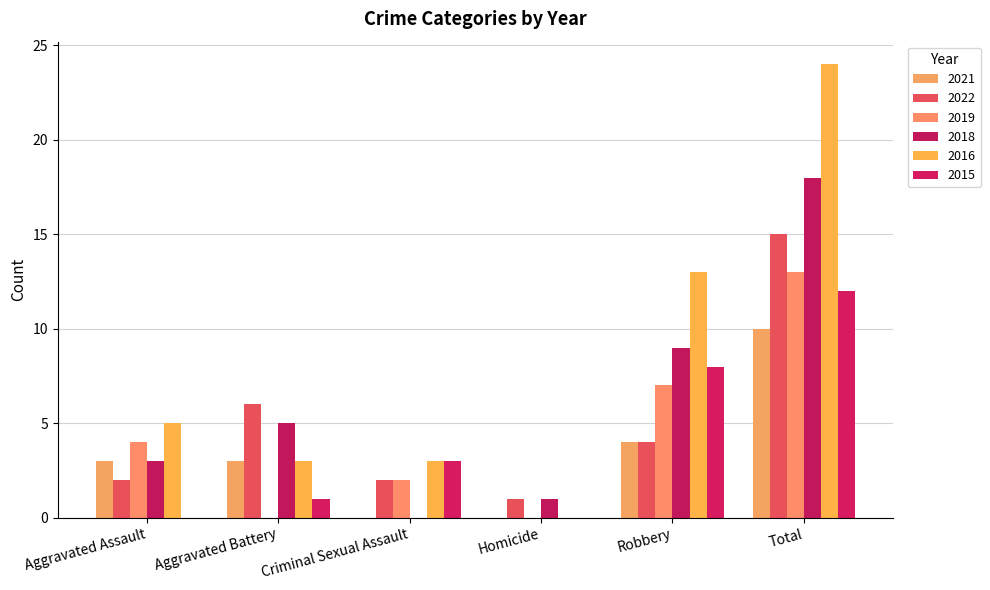

At which label is 2015 closest to 6?

Robbery